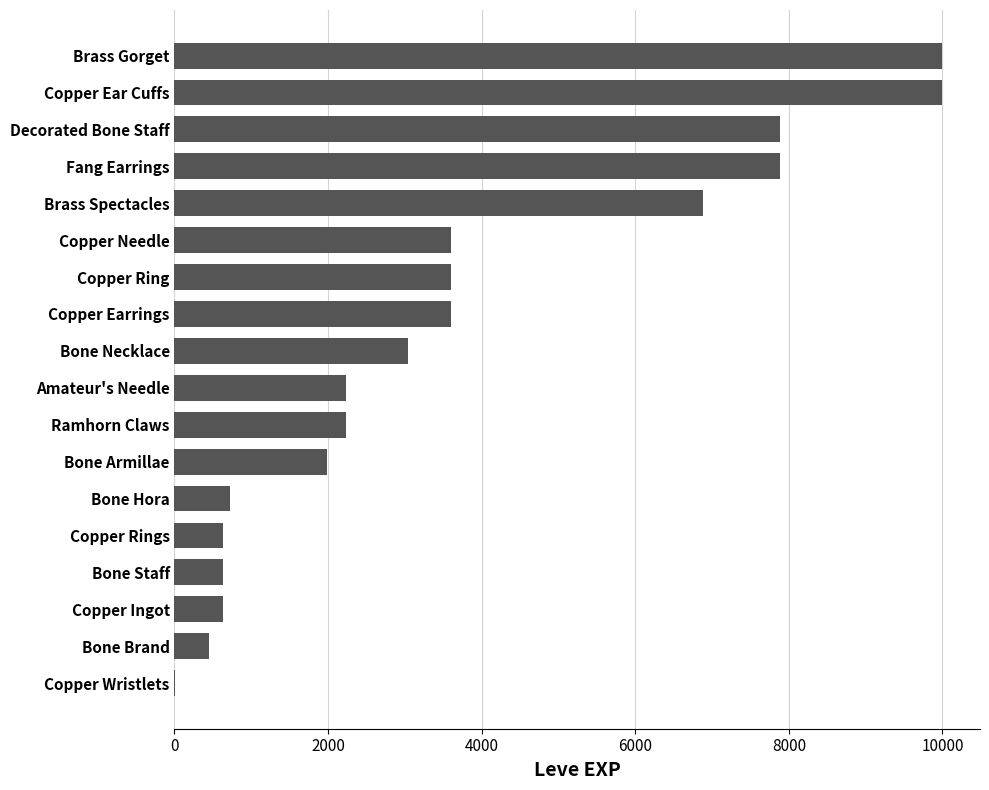

True or false: the data shows 6880 at Brass Spectacles.

True